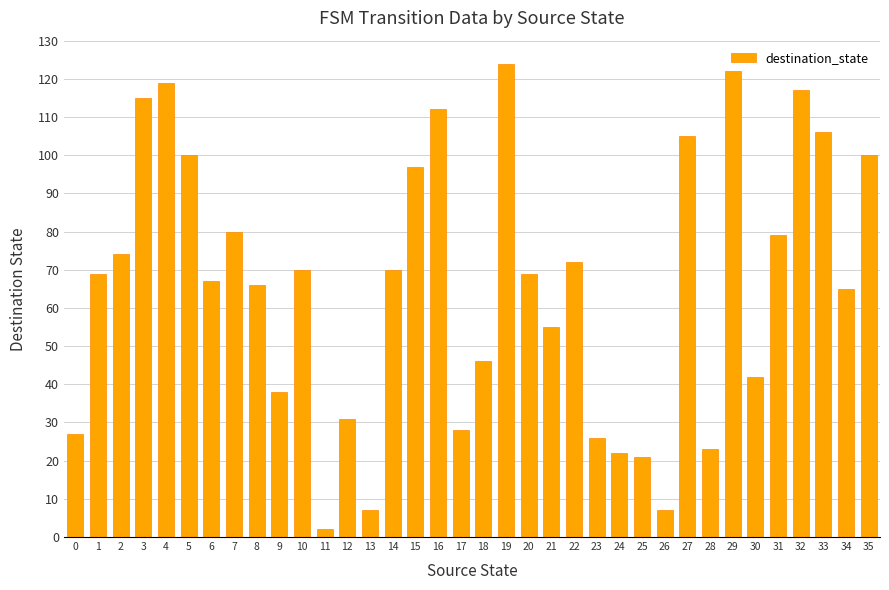

What is the change in value from 14 to 30?

-28